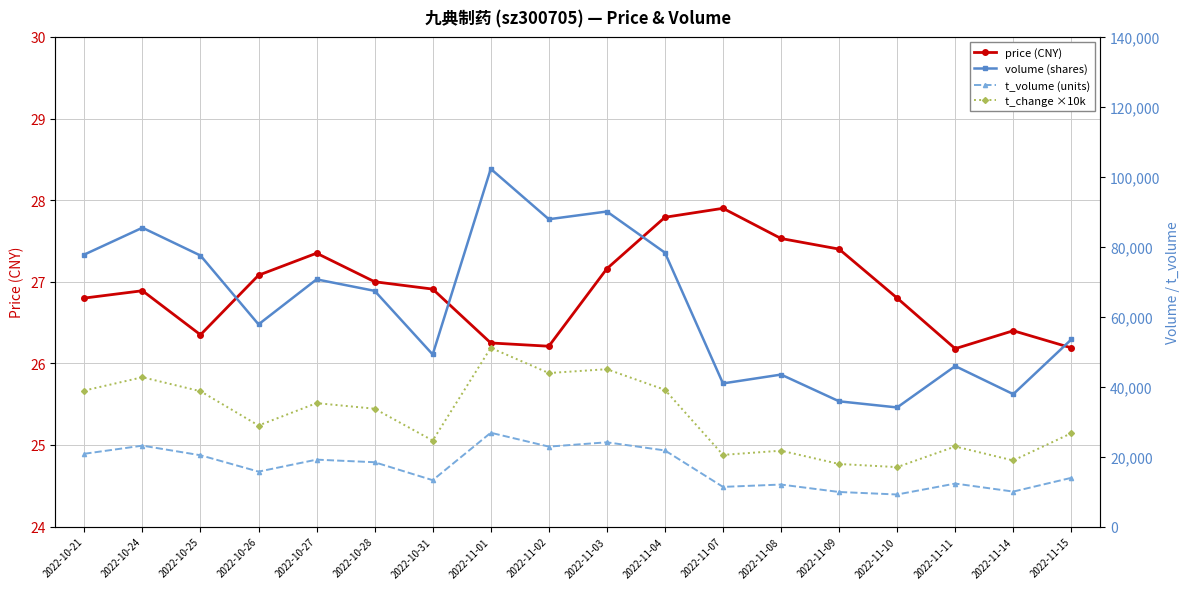

Read the price (CNY) value at 2022-10-24.

26.9